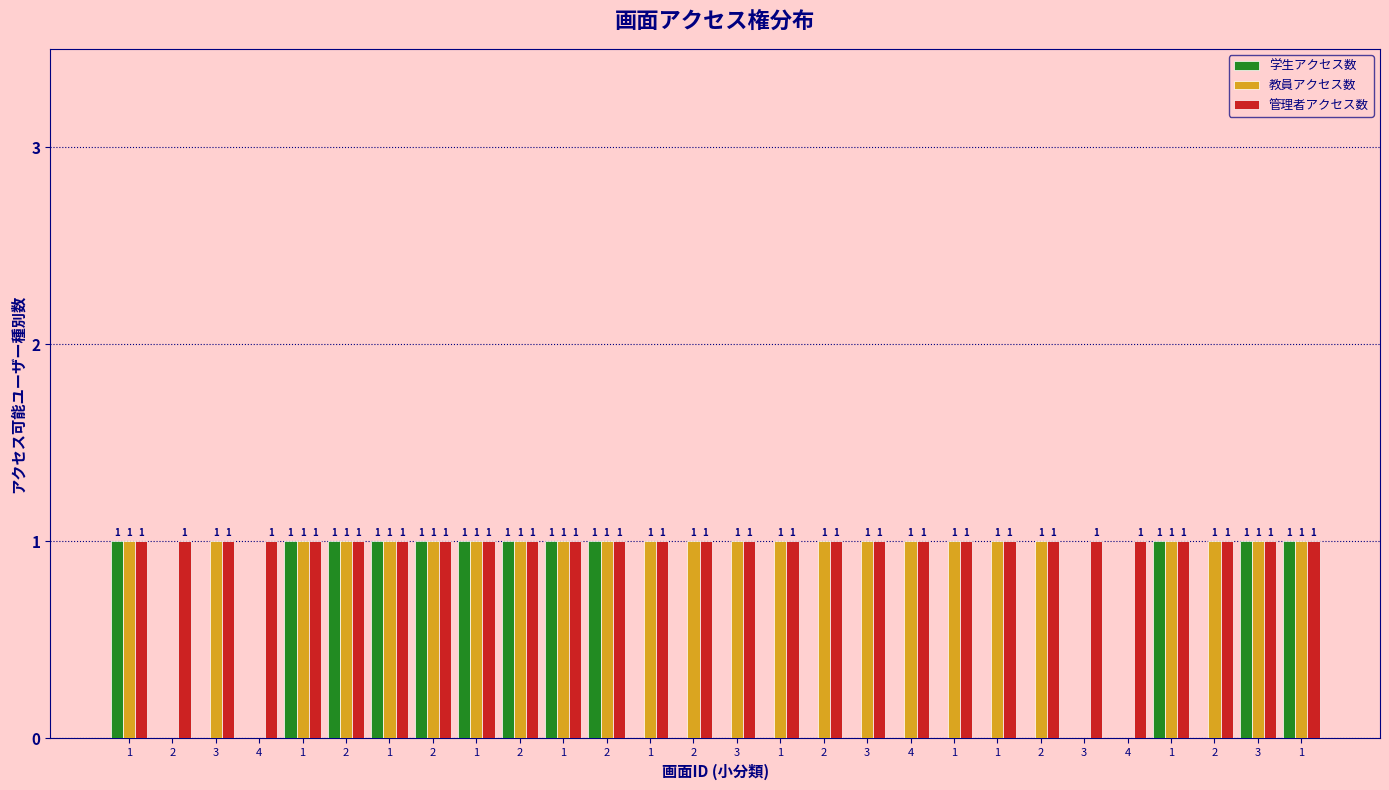

Which series has the largest range (max minus min)?

学生アクセス数